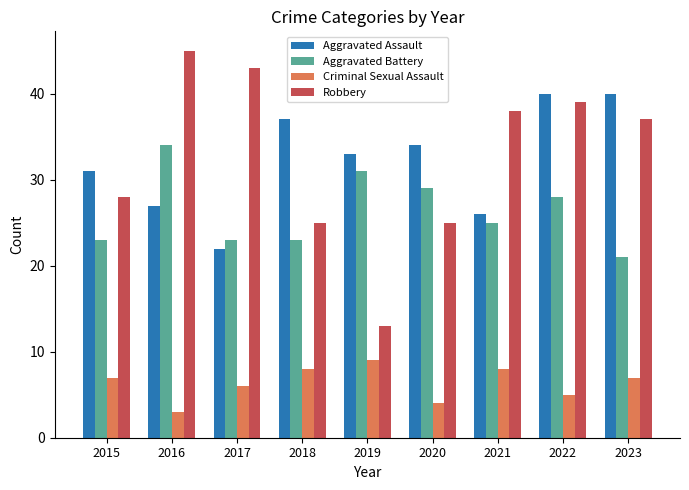

At how many categories does at least one series exceed 20?

9